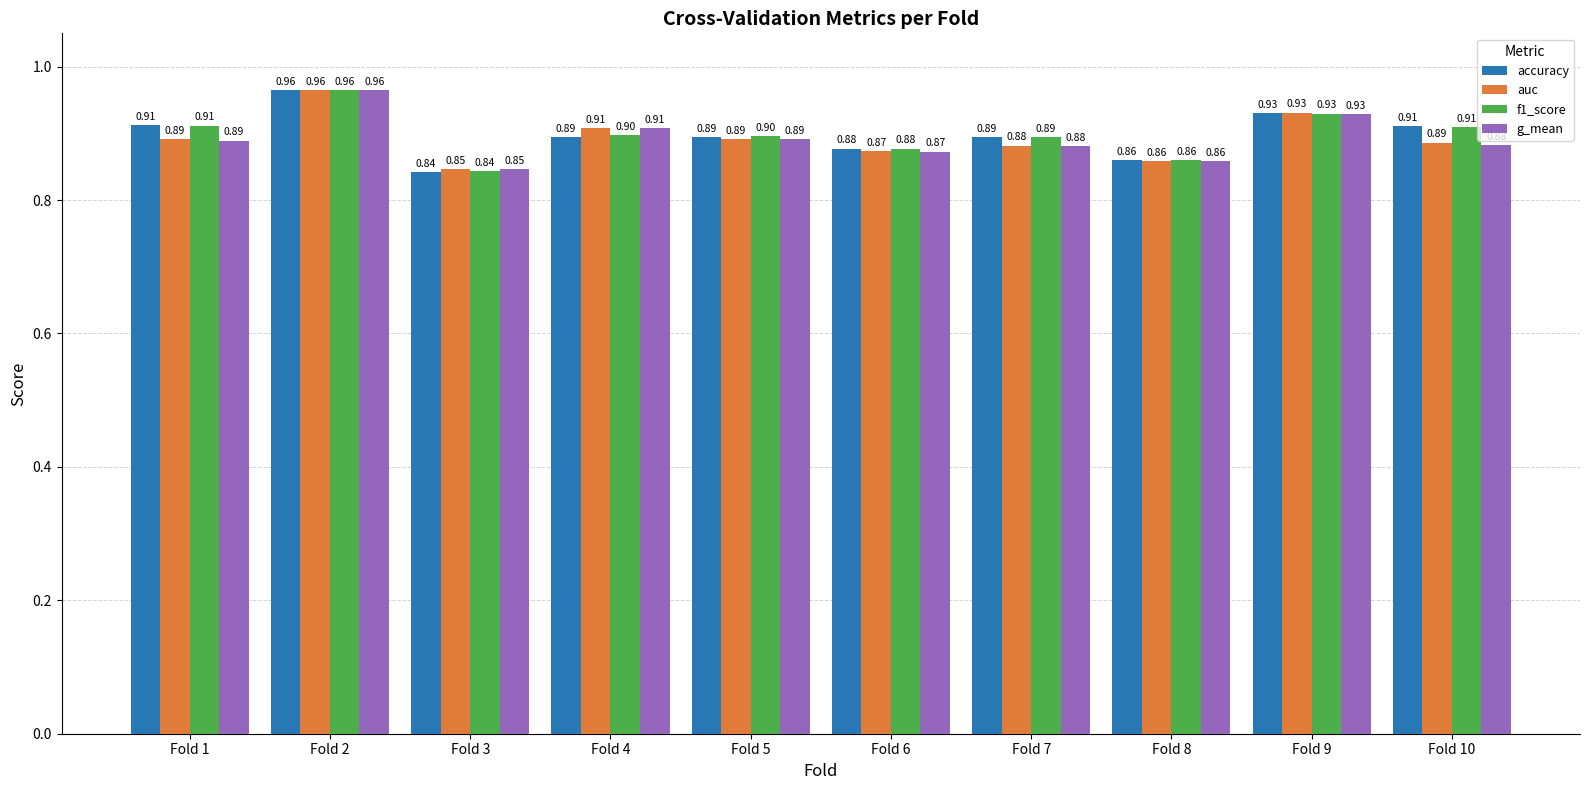

Are the bars horizontal?

No